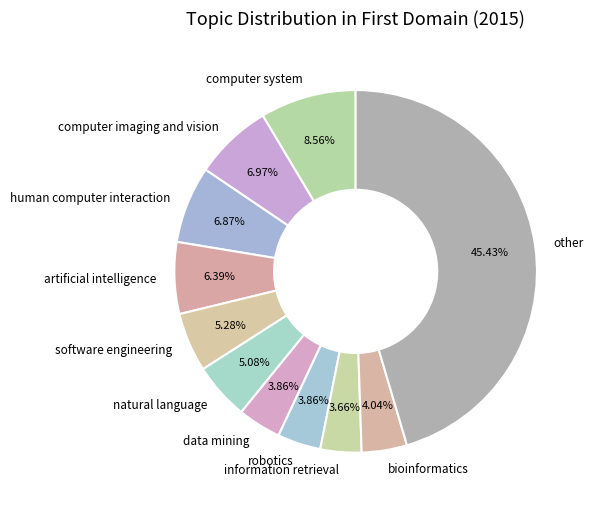

How many segments does this pie chart have?

11